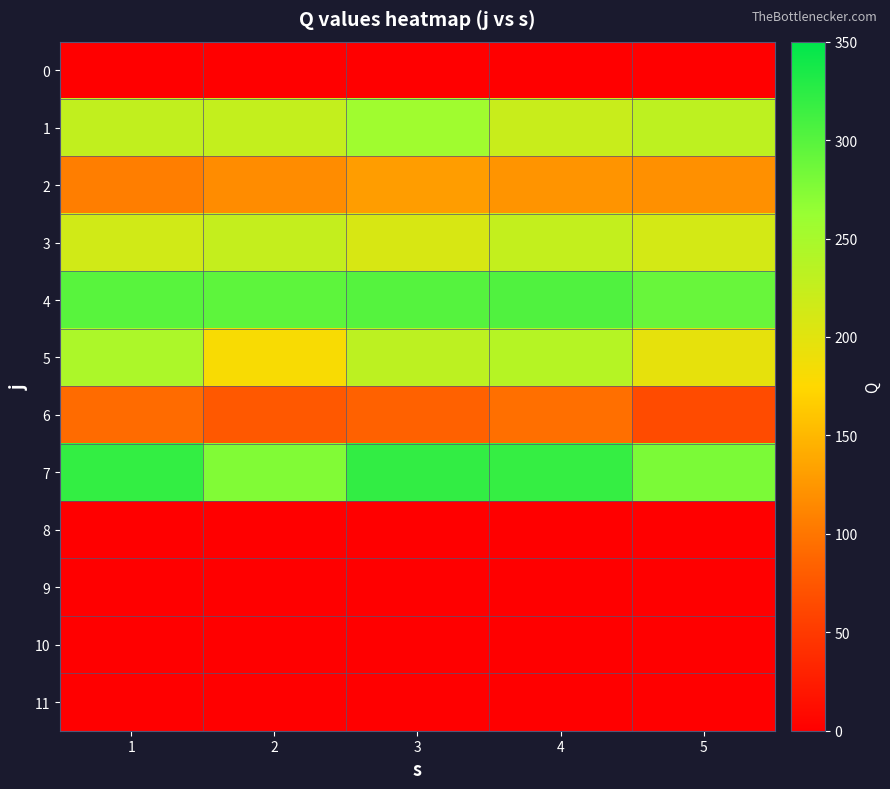

What is the difference between the highest and lowest values at 1?

320